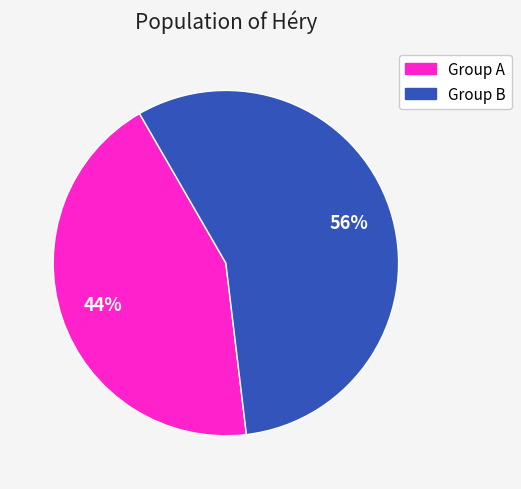

To the nearest percent, what is the average slice percentage?

50%